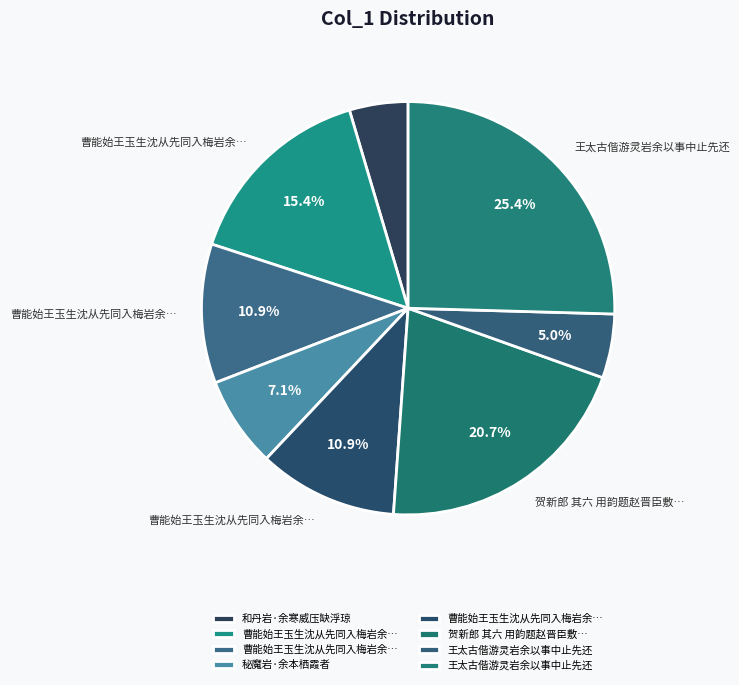

Count the number of slices in the pie.

8